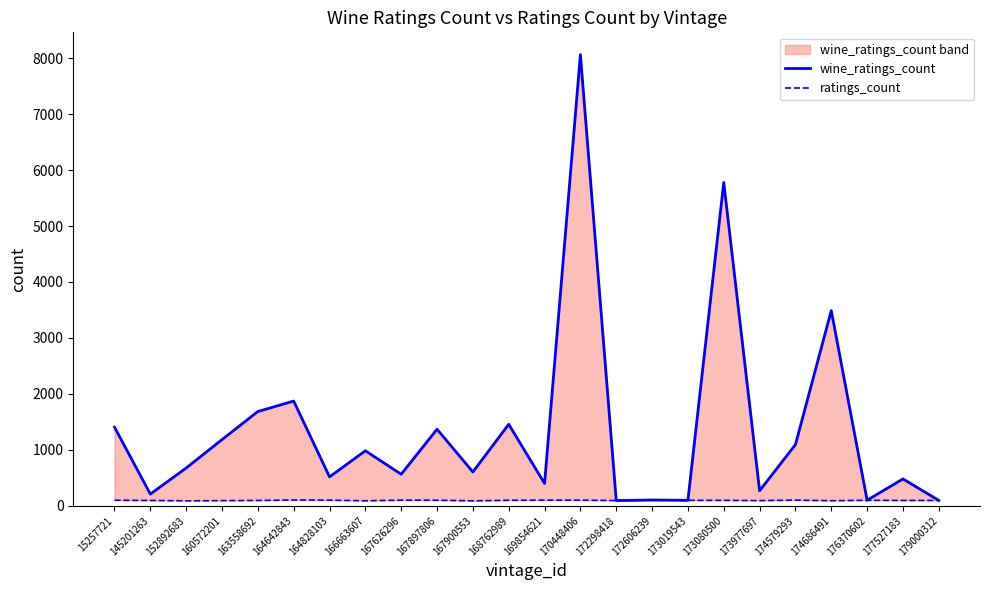

True or false: wine_ratings_count and ratings_count intersect in this chart.

False